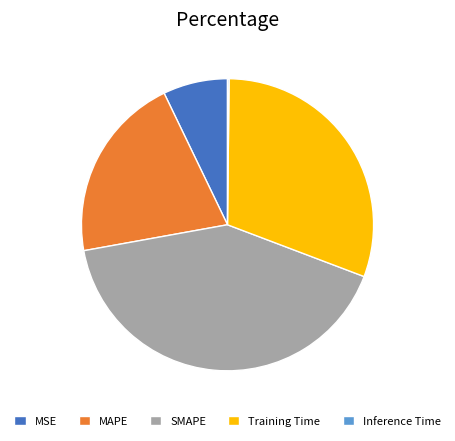

Does MAPE account for over 50% of the chart?

No